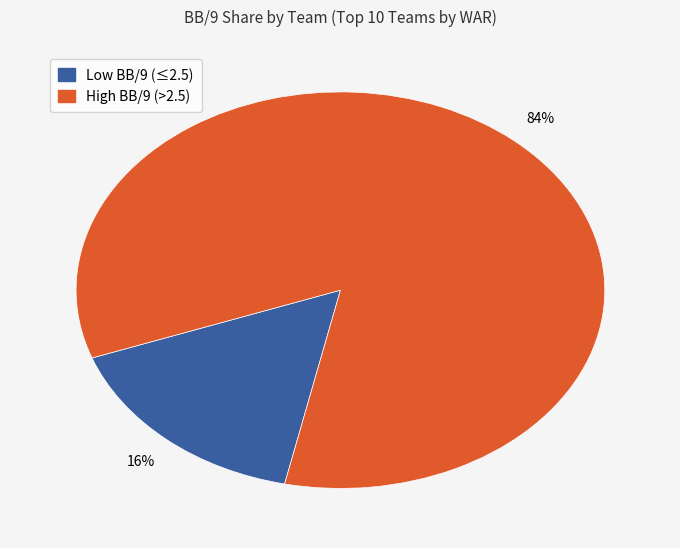

Does any single category account for the majority?

Yes